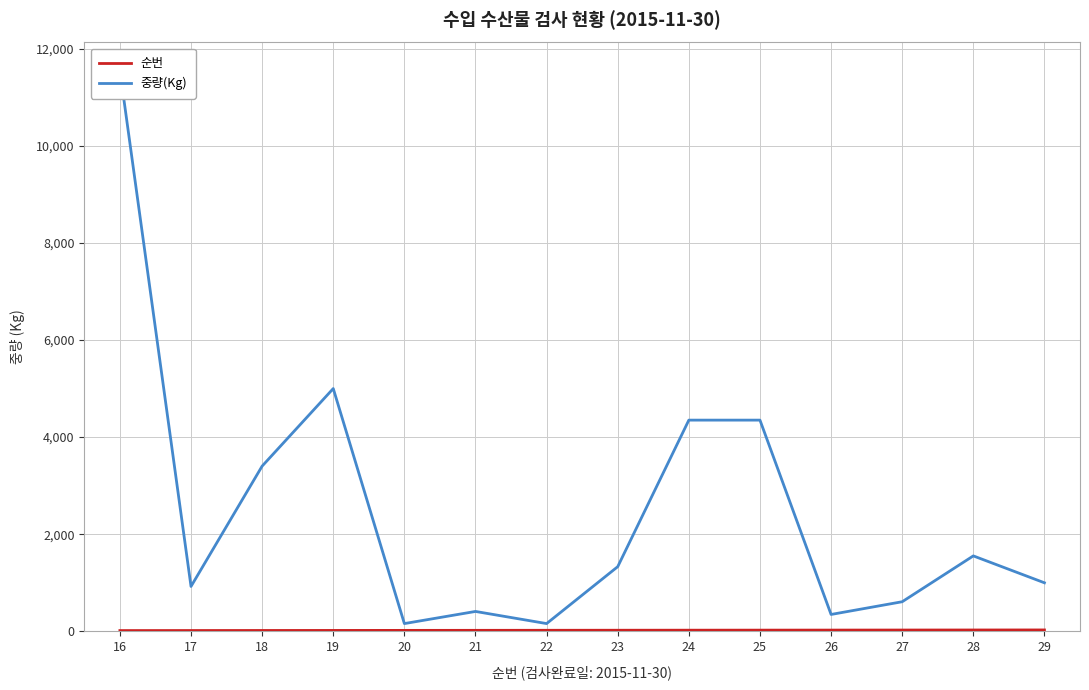

Between 19 and 29, which series saw the biggest shift?

중량(Kg)